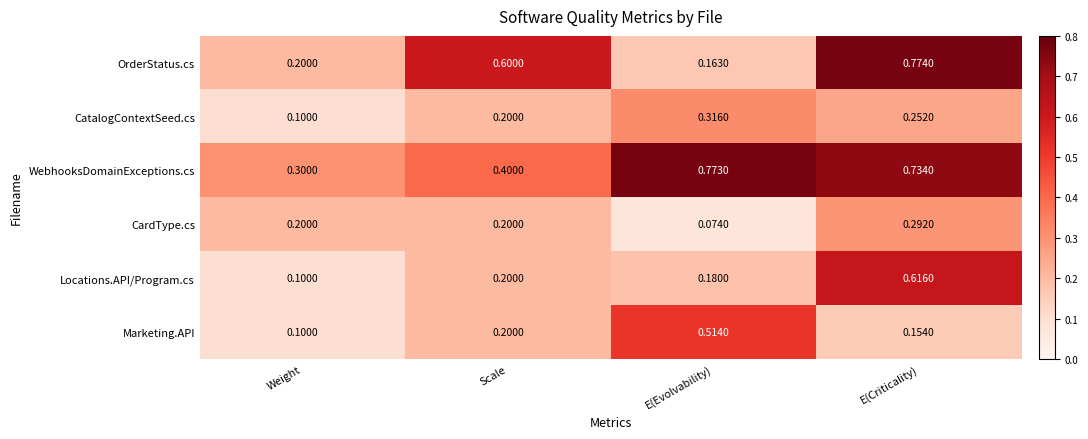

What is the spread (max minus min) of values at Scale?

0.4